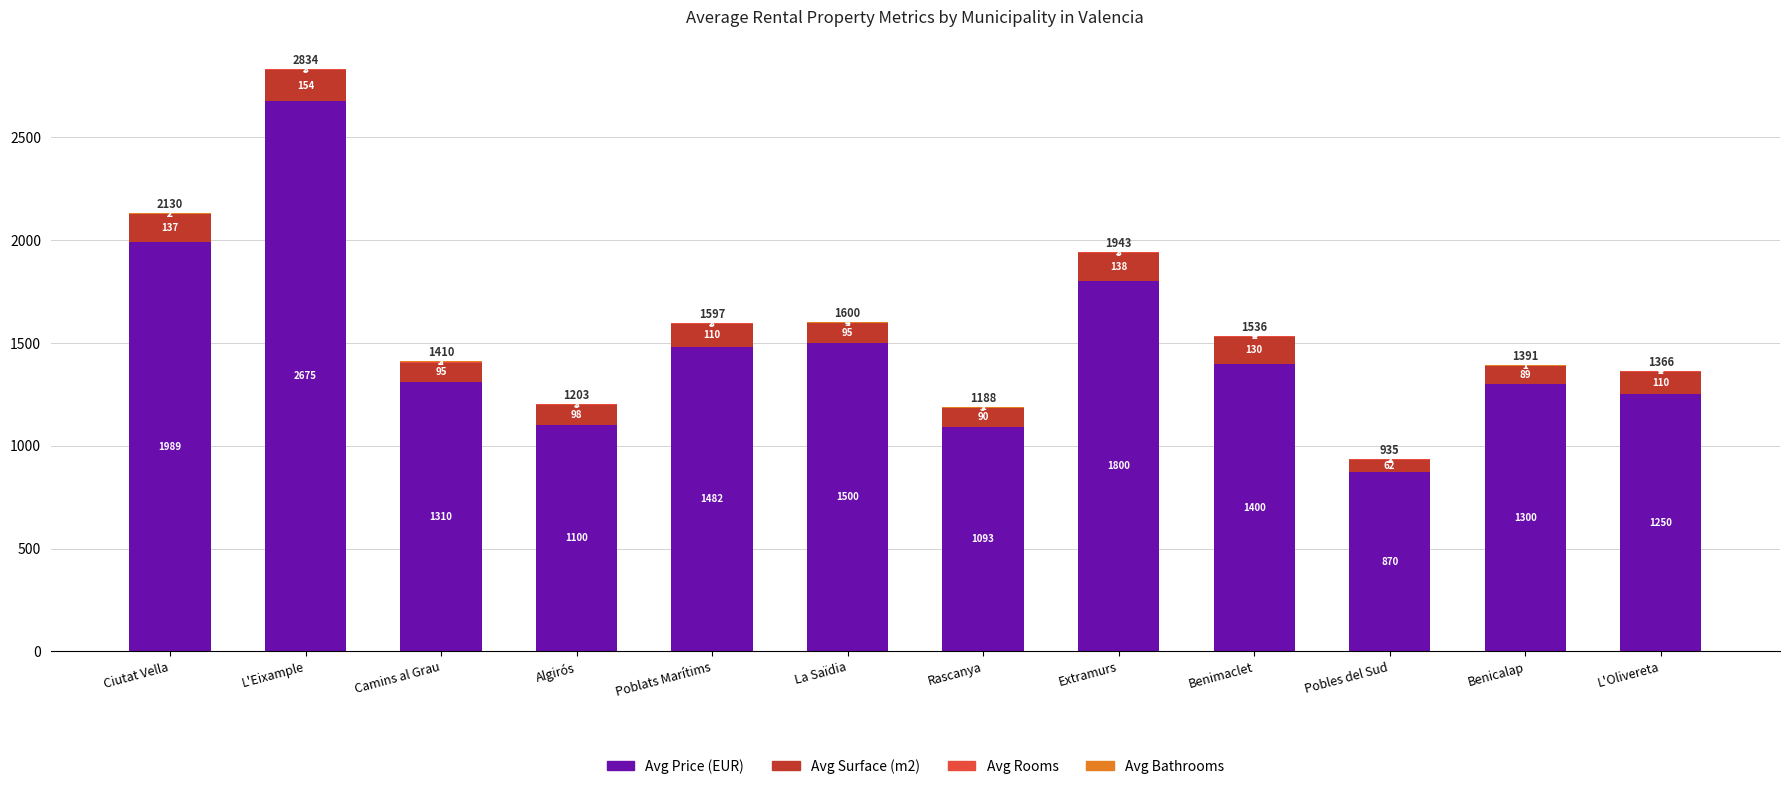

Is it true that Avg Price (EUR) equals 1100 at Algirós?

True